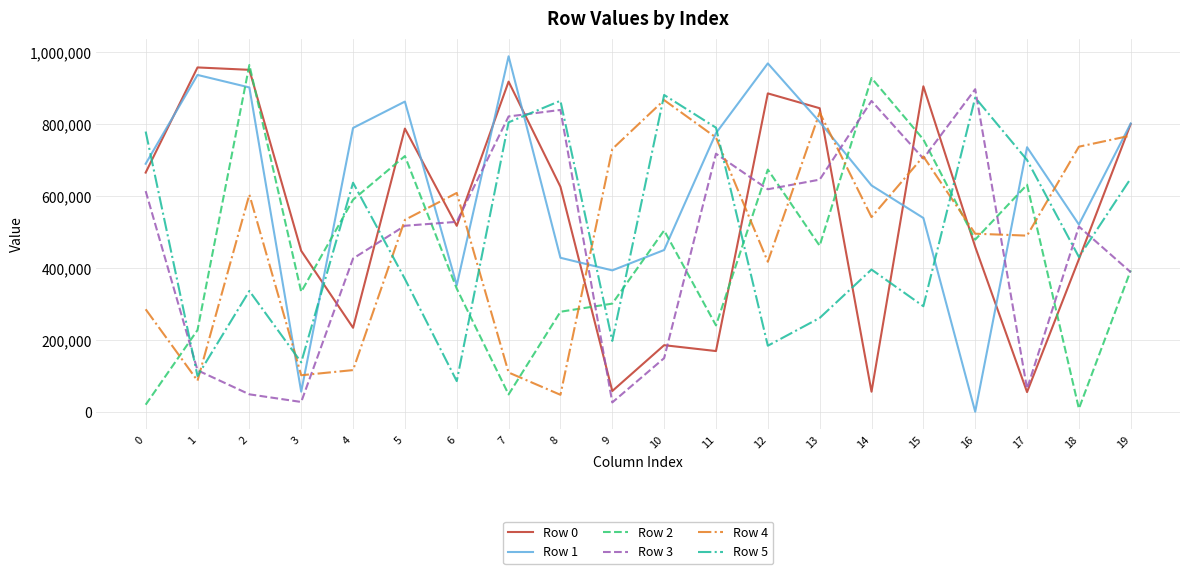

The value of Row 1 at 14 is 629319. True or false?

True